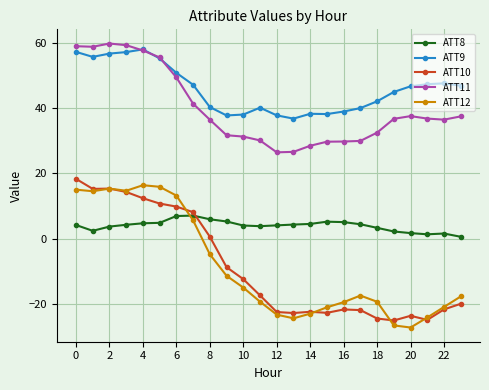

Which series has the largest total across all categories?

ATT9